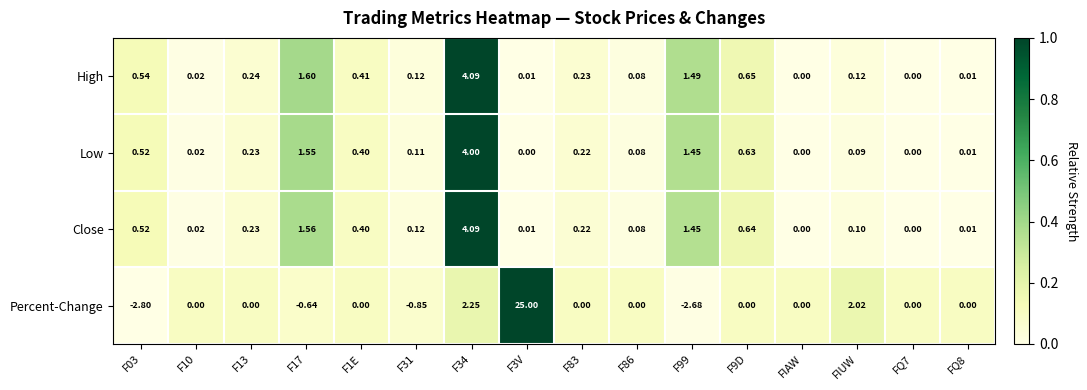

What is the spread (max minus min) of values at F86?

0.1